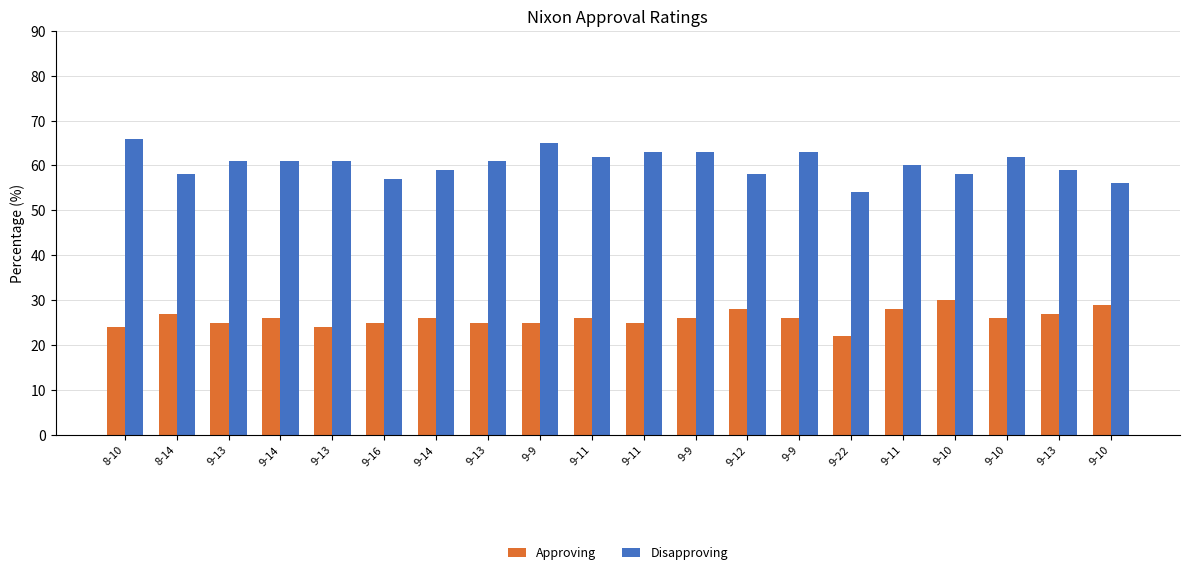

What is the sum of all Disapproving values?

1207